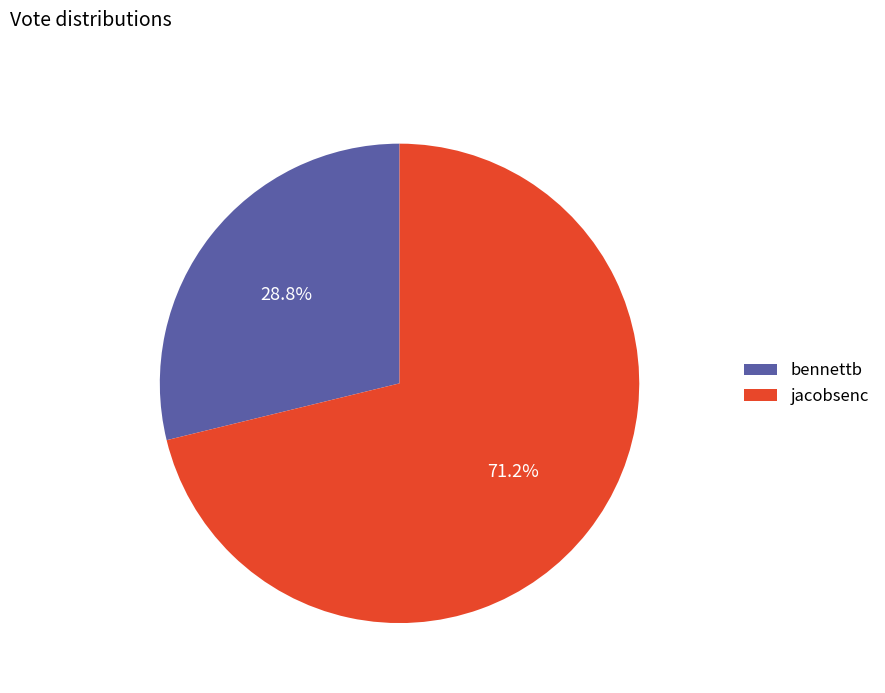

Which slice is the smallest?

bennettb